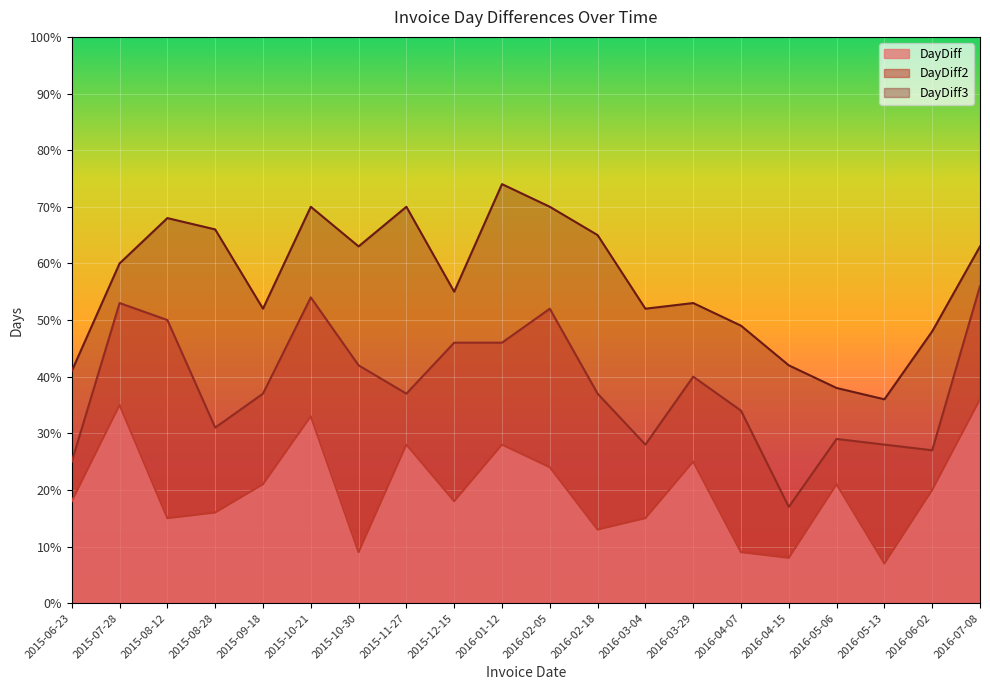

How many lines are shown in the chart?

3